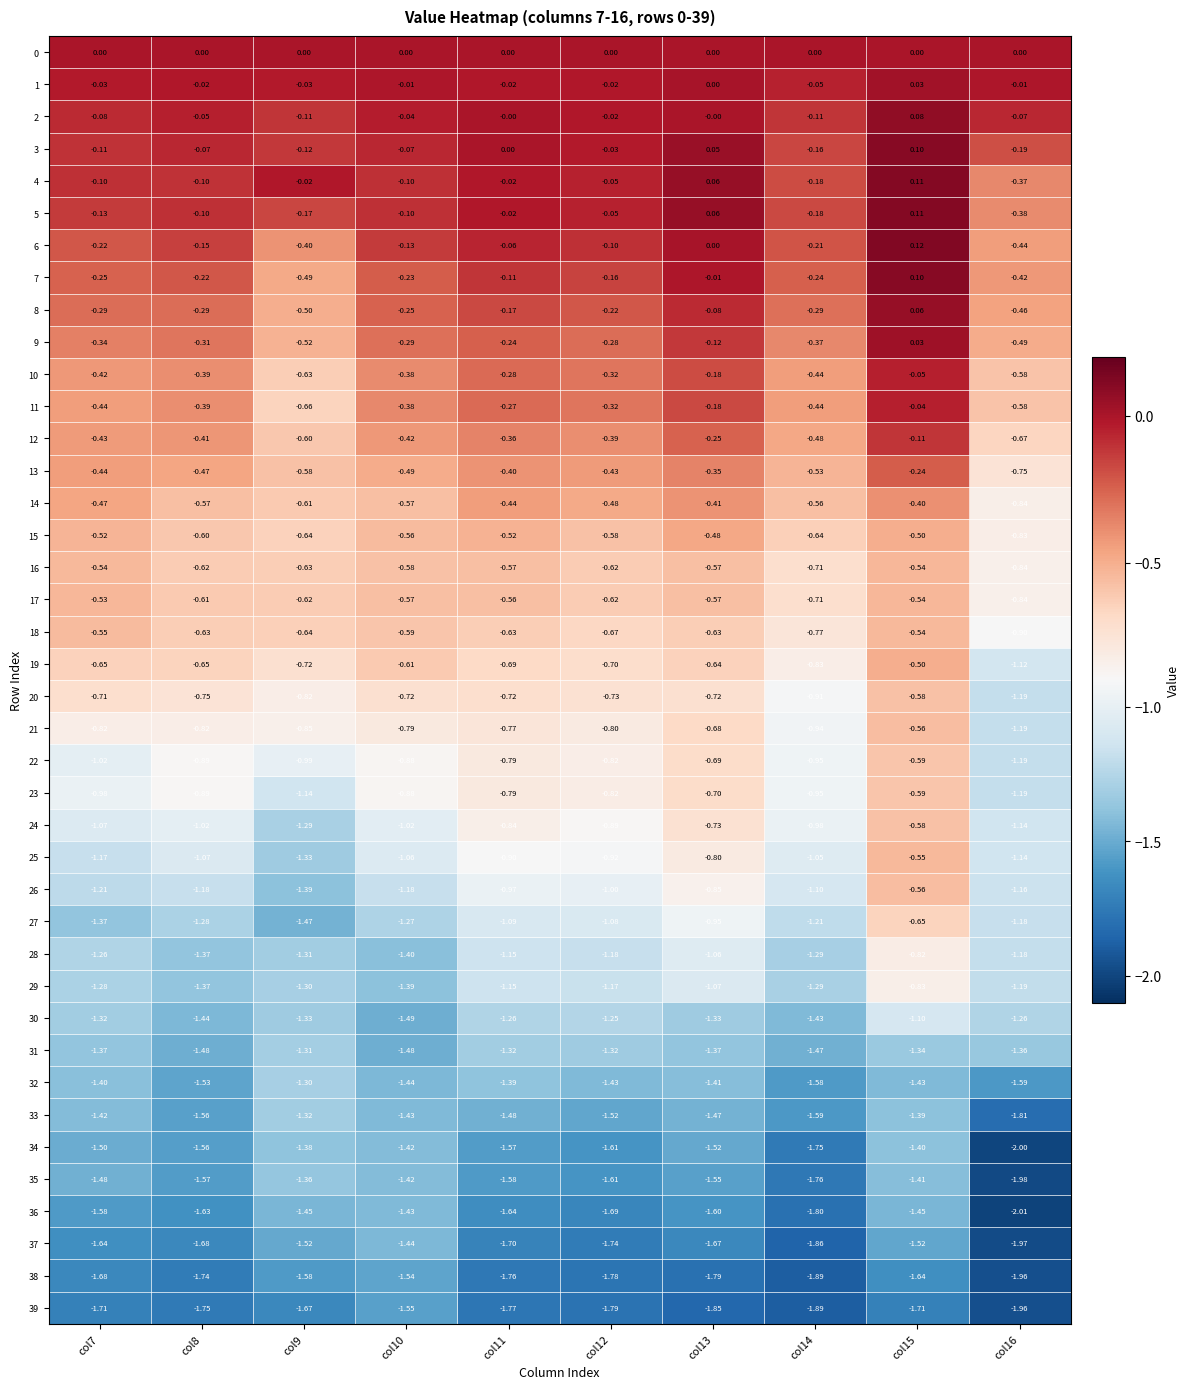

Is the value of 16 at col9 greater than the value of 33 at col12?

Yes